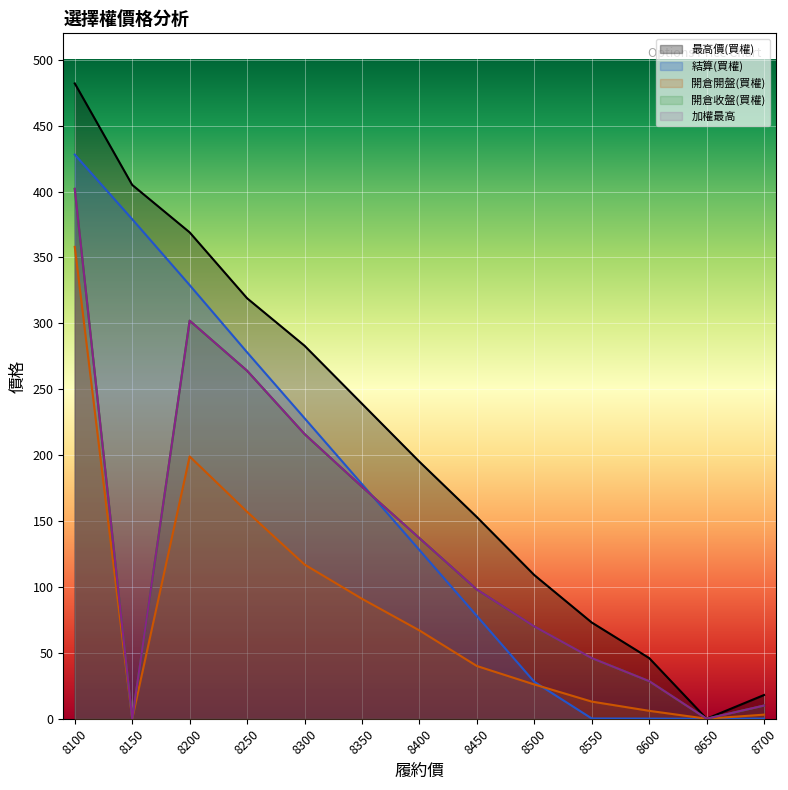

What is the difference between the maximum and second lowest values in the 最高價(買權) series?

464.0